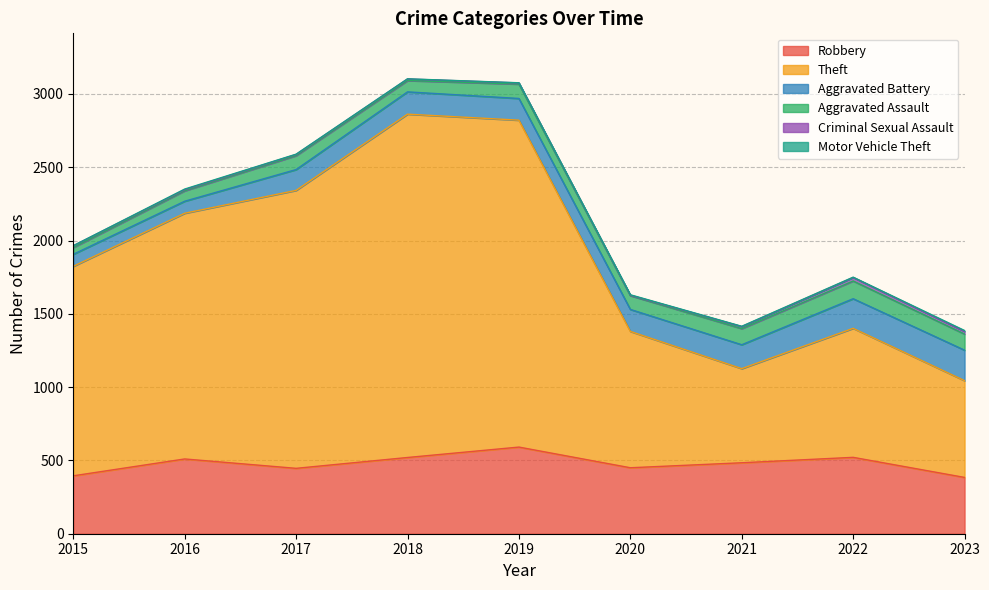

The Theft series shows 1429 at 2015. True or false?

True